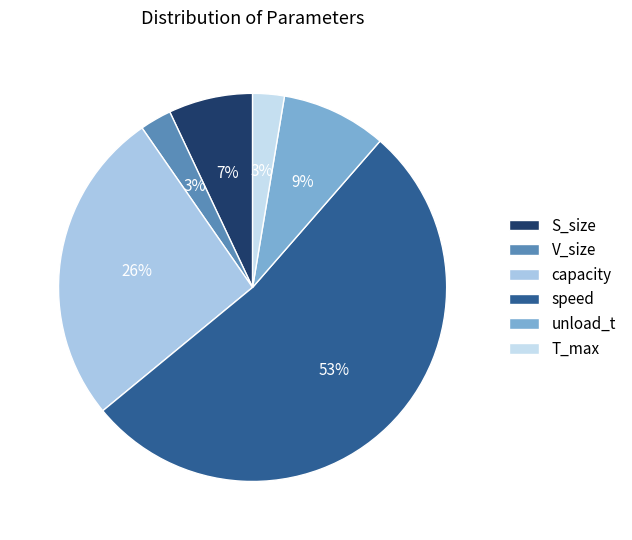

To the nearest percent, what portion does unload_t represent?

9%